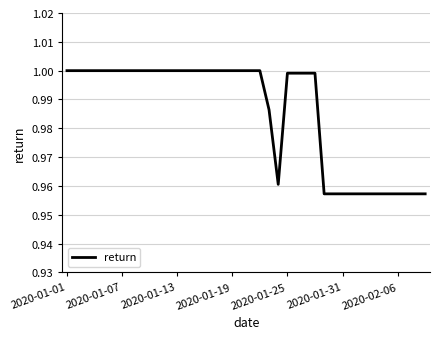

Does the chart have visible grid lines?

Yes